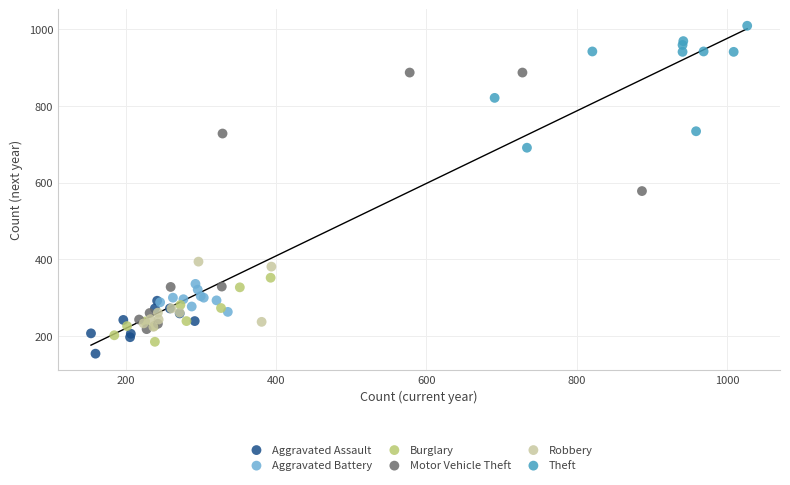

Which series has the largest Y range (max minus min)?

Motor Vehicle Theft